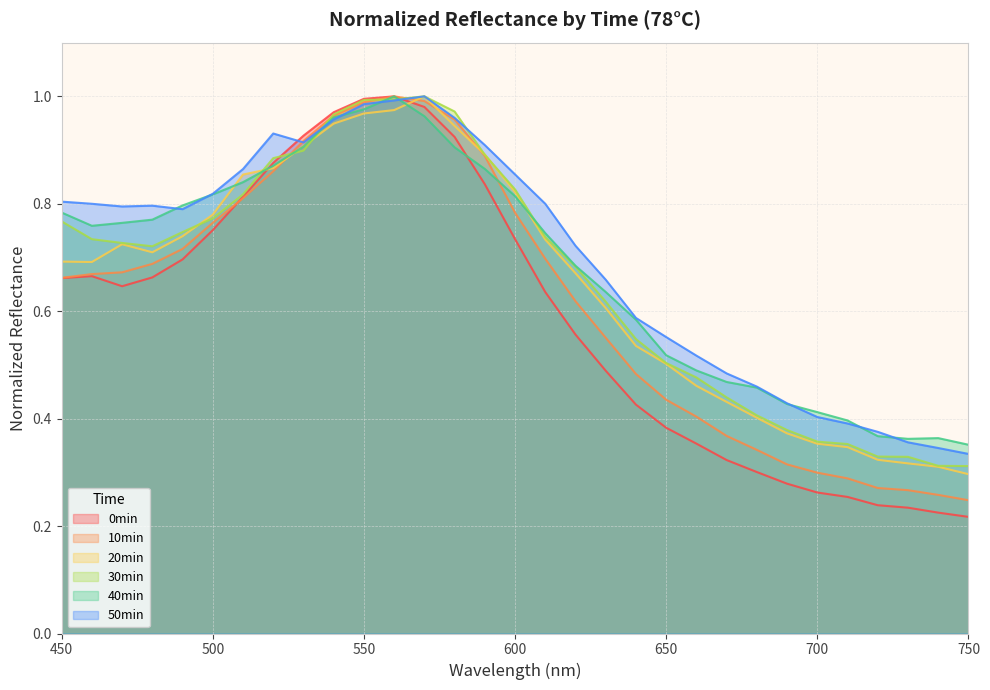

Where is 30min nearest to the value 0?

750